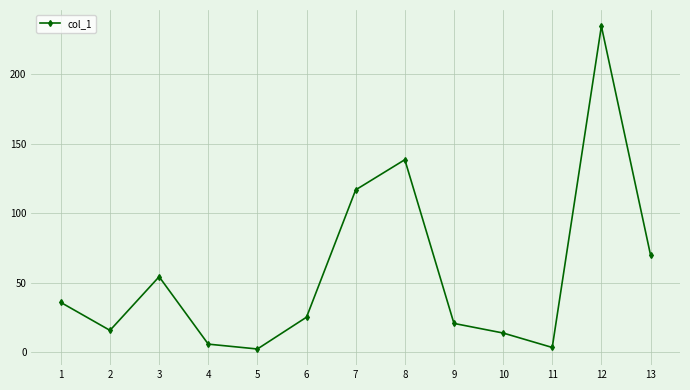

What is the sum of the values at 6 and 8?

163.5